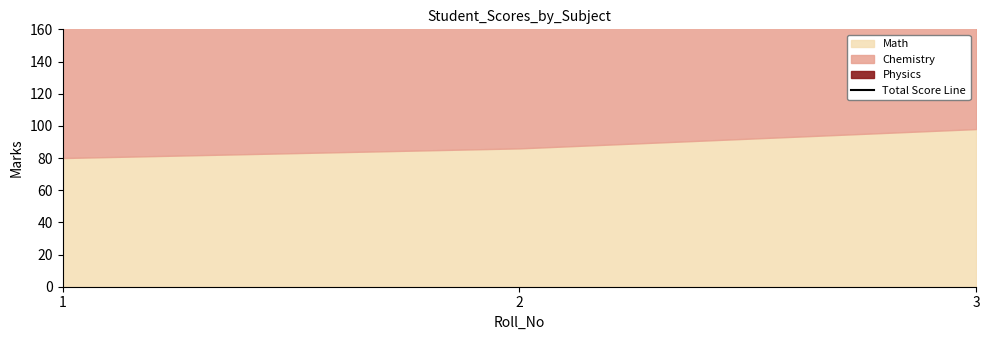

What is the sum of the values at 2 and 1?

519